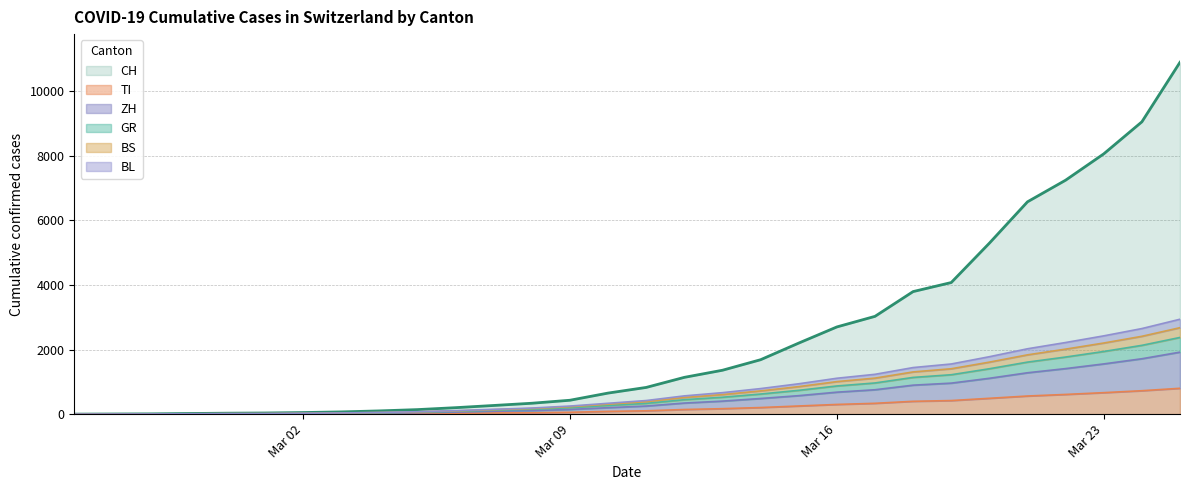

At which category is the sum across all series the highest?

2020-03-25